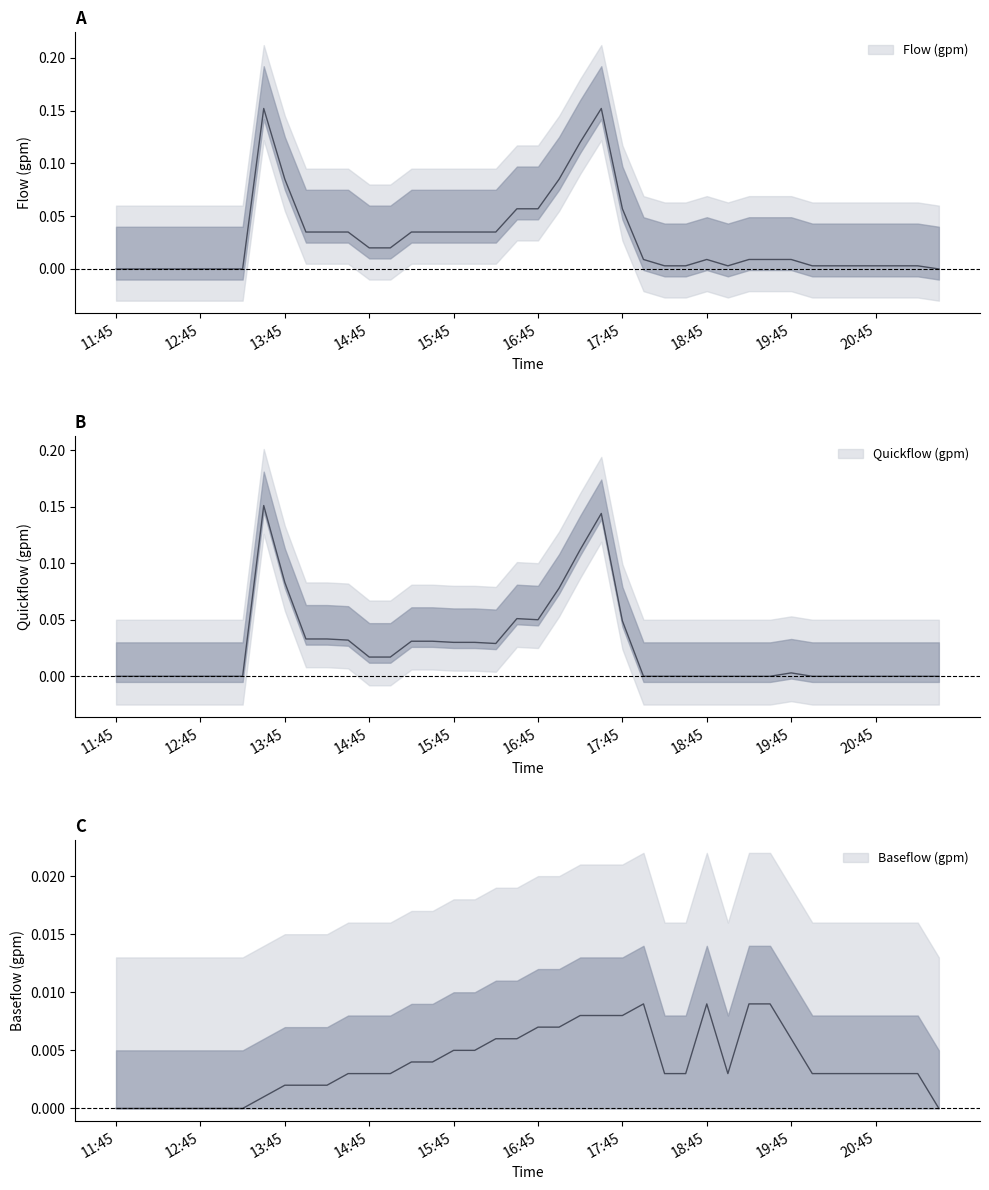

Is the value of Quickflow (gpm) at 20:00 greater than the value of Flow (gpm) at 15:00?

No